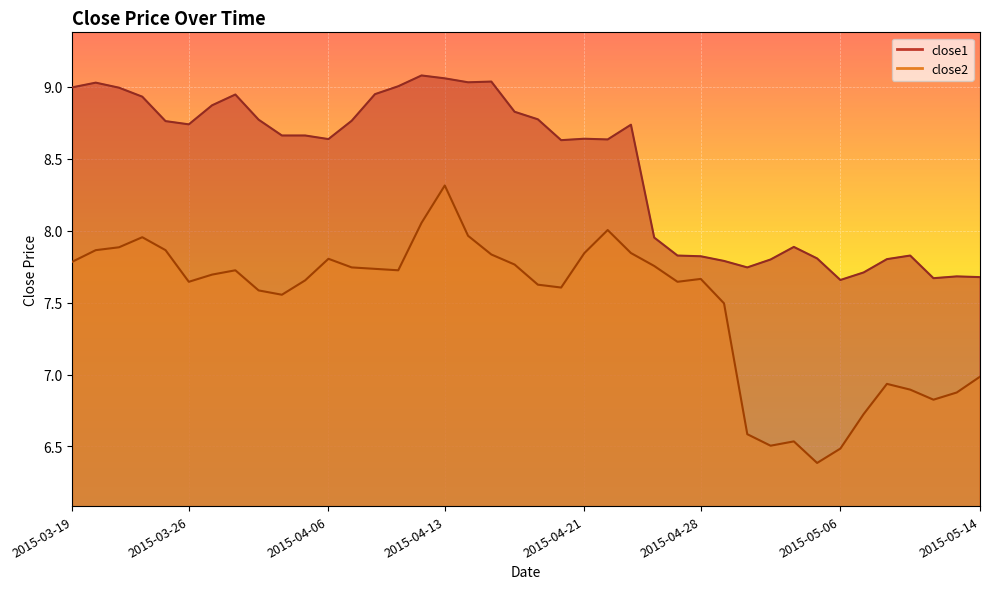

True or false: close1 and close2 cross at least once.

False